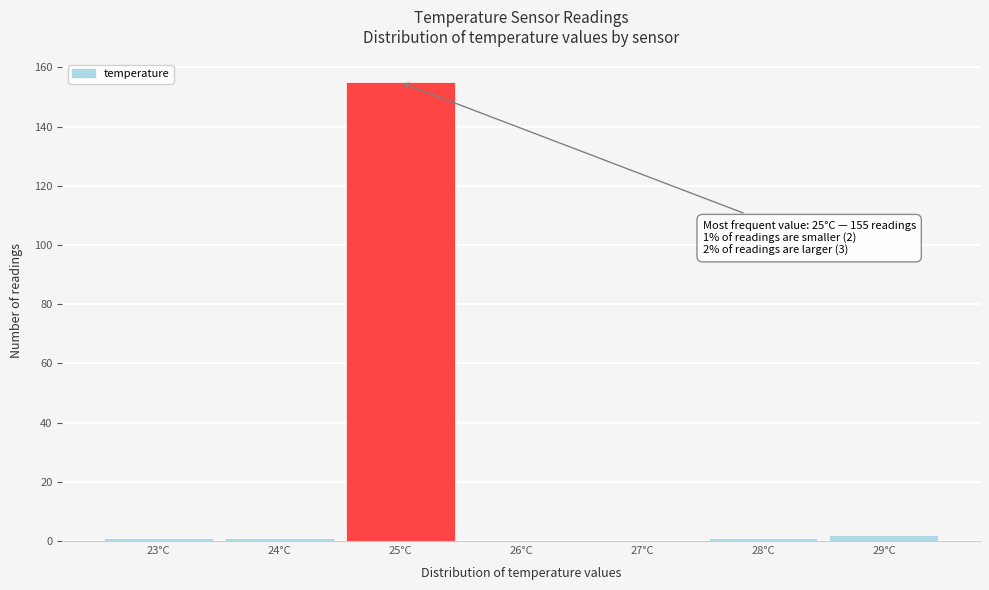

Which range on the x-axis has the tallest bar?

24.5 to 25.5